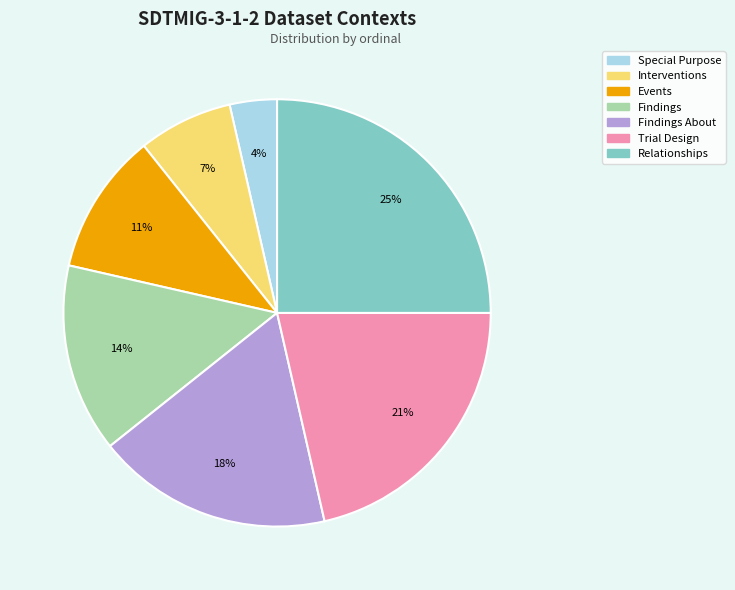

To the nearest percent, what is the difference between the largest and smallest slice percentages?

21%